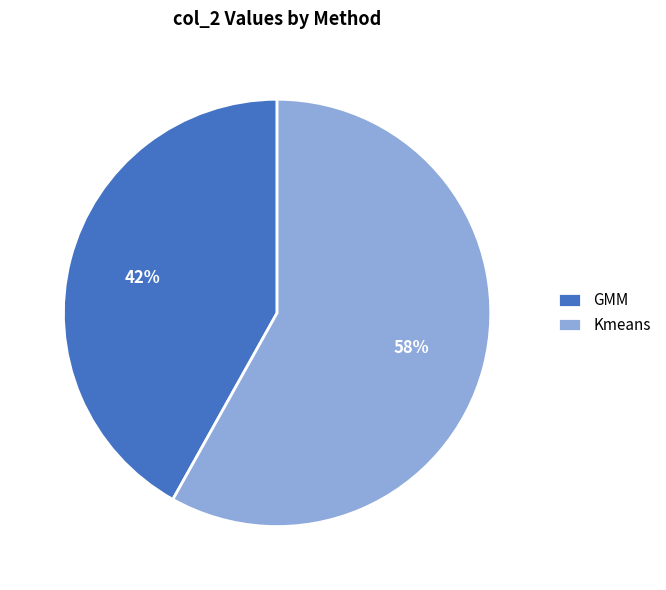

What is the largest slice in the pie chart?

Kmeans